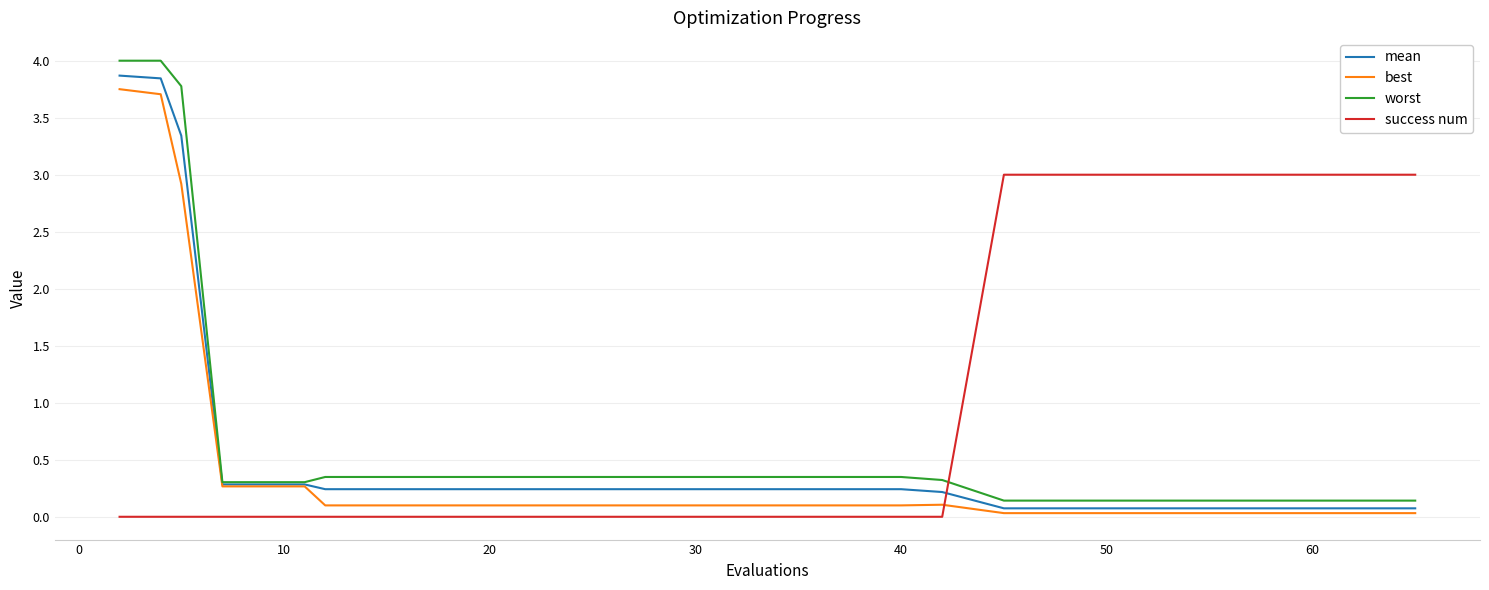

How many intersections are there between worst and success num?

1